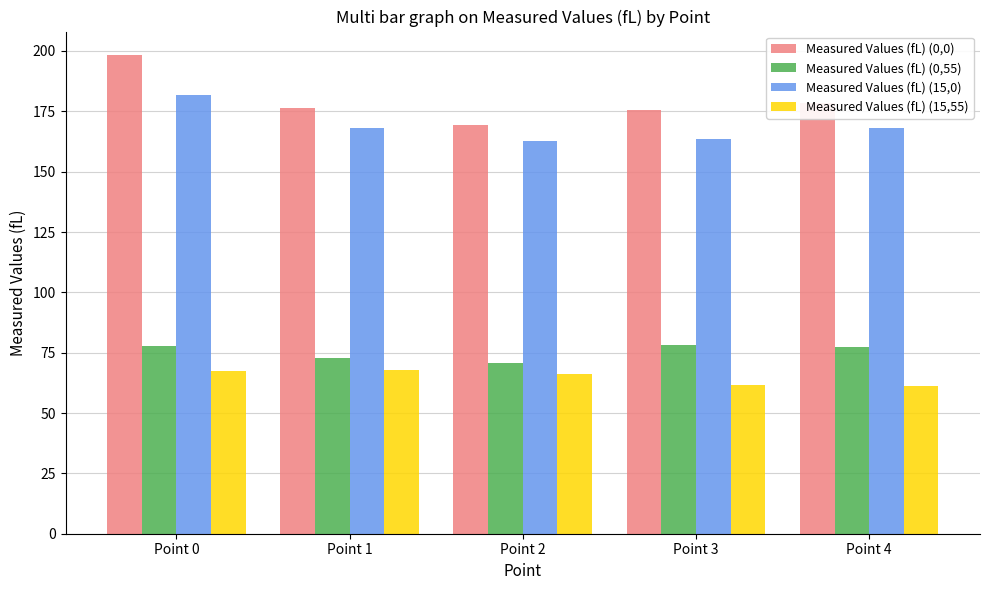

What is the value of the Measured Values (fL) (15,55) bar at the 1st from the left?

67.2